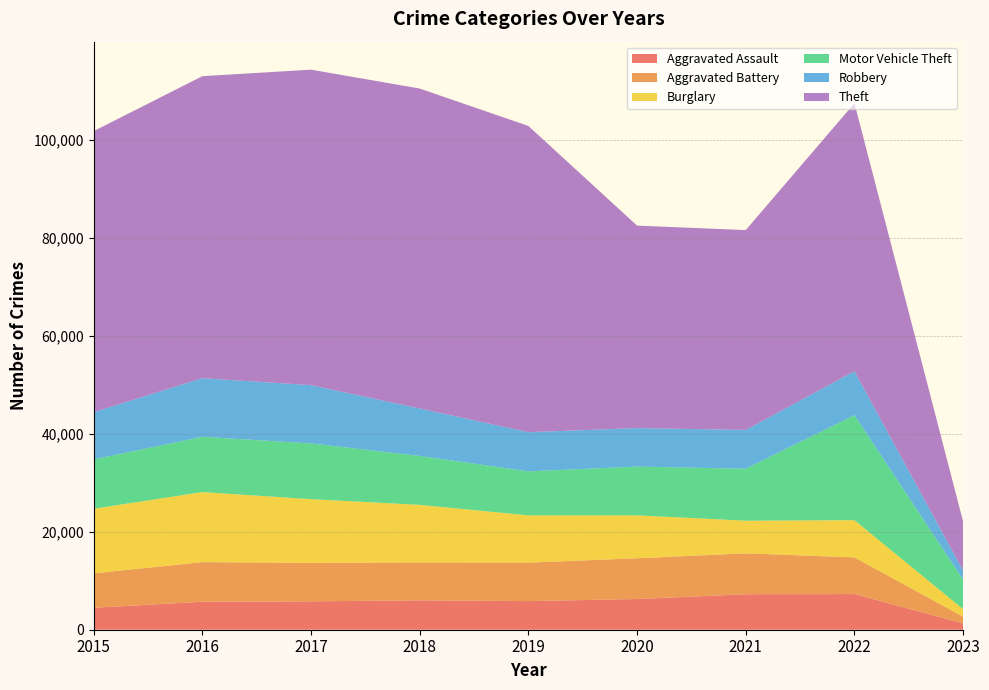

Reading left to right, transcribe all the data shown in this chart.

Aggravated Assault: 4480	5712	5793	6001	5841	6263	7243	7273	1292
Aggravated Battery: 7018	8085	7845	7734	7857	8319	8348	7487	1379
Burglary: 13184	14289	13001	11746	9639	8757	6658	7592	1526
Motor Vehicle Theft: 10068	11286	11380	9984	8977	9956	10598	21426	6032
Robbery: 9638	11960	11880	9679	7994	7855	7918	8969	1827
Theft: 57350	61619	64381	65285	62486	41312	40782	54692	9996